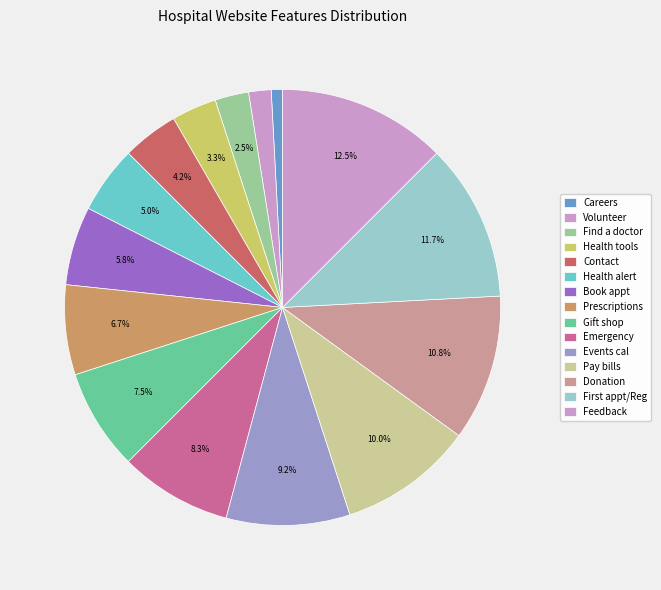

How many slices are in this pie chart?

15